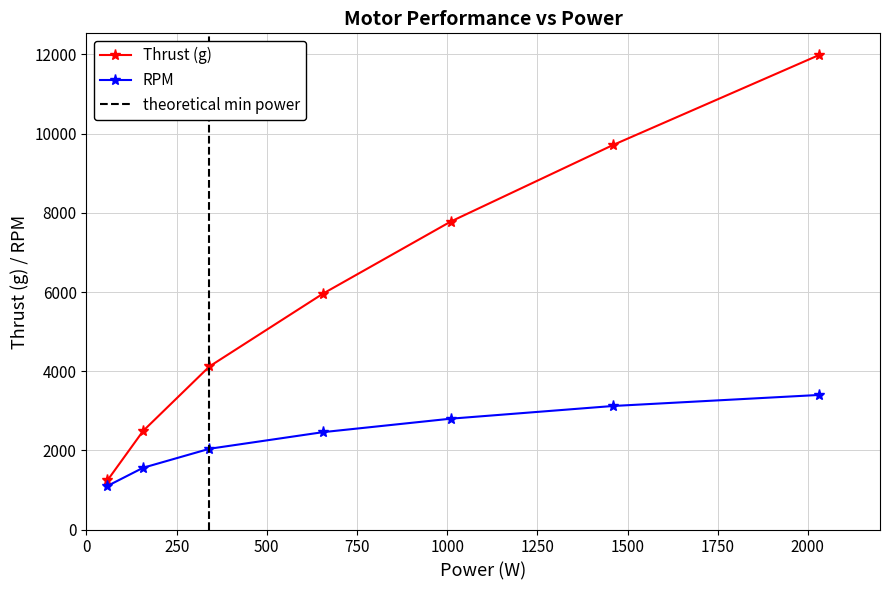

Which series has the largest range (max minus min)?

Thrust (g)